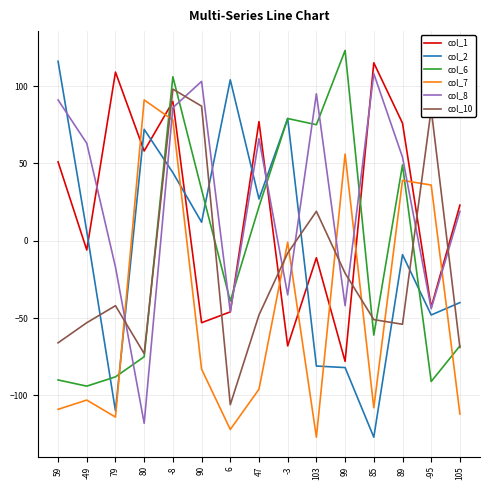

Is it true that col_1 equals -46 at 6?

True